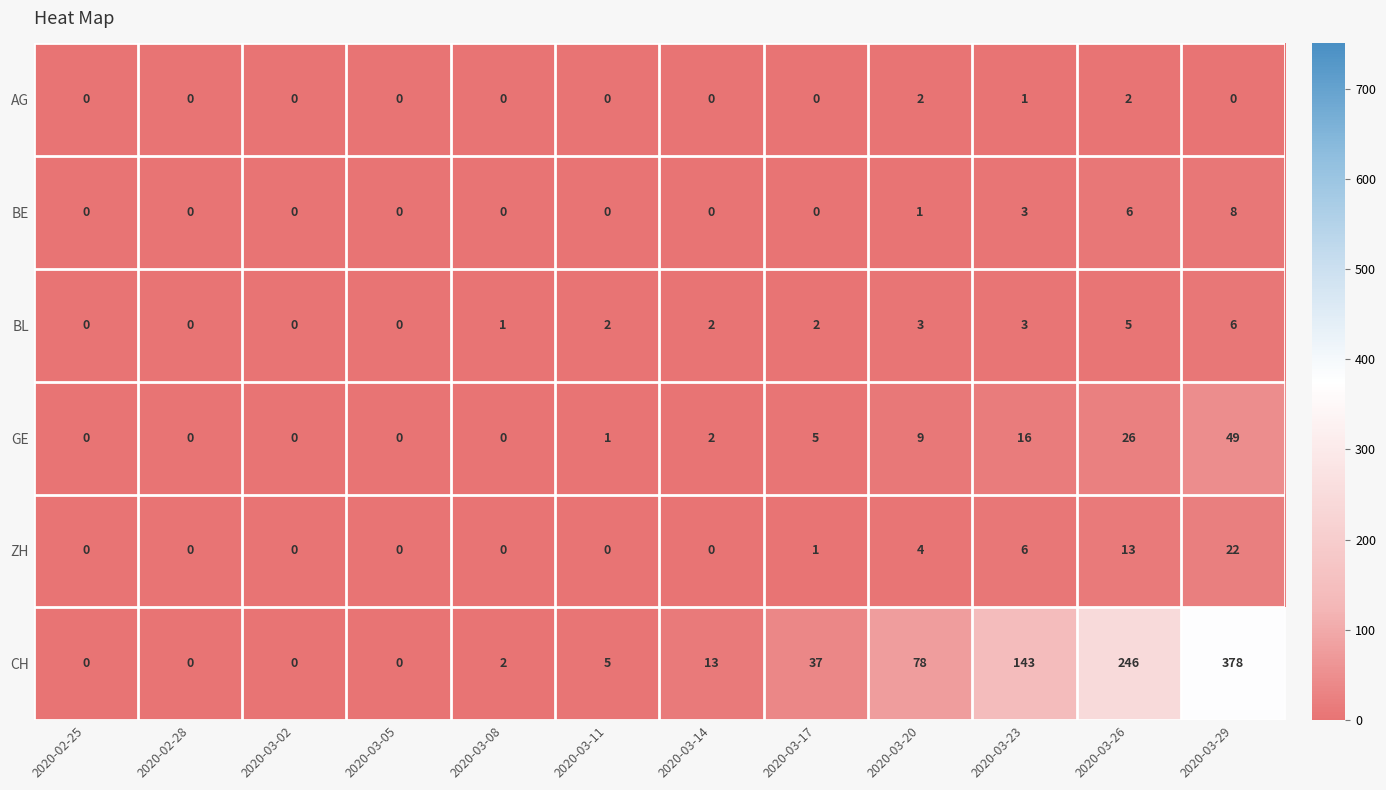

What is the sum of all ZH values?

46